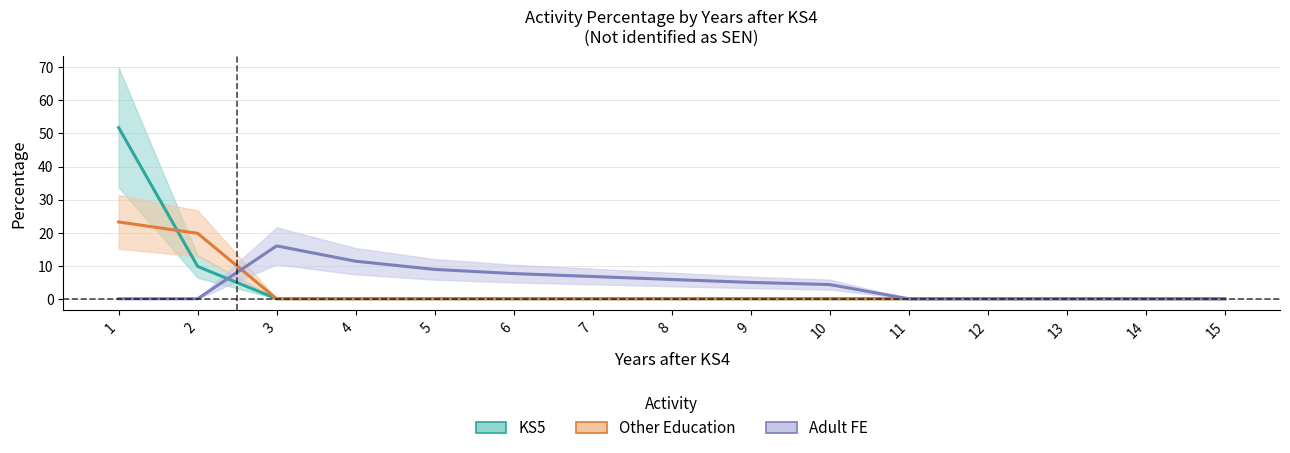

What is the spread (max minus min) of values at 6?

7.6